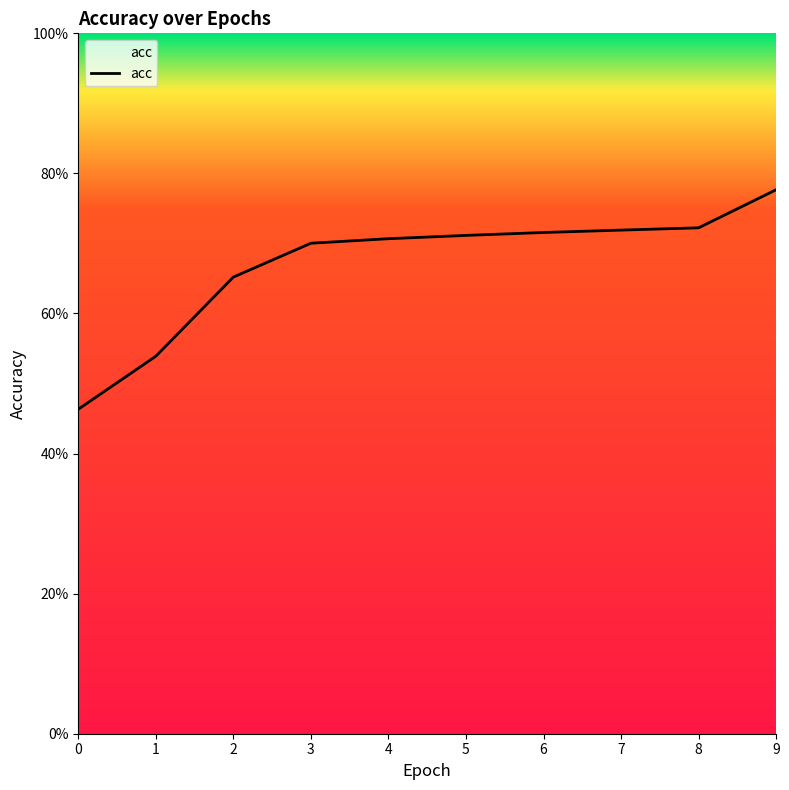

Does the chart have visible grid lines?

No